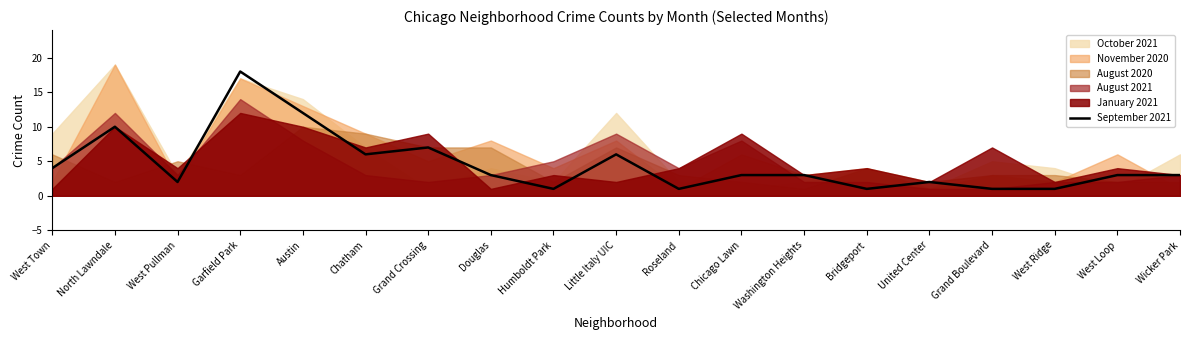

What is the sum of the values at Garfield Park and West Loop?

21